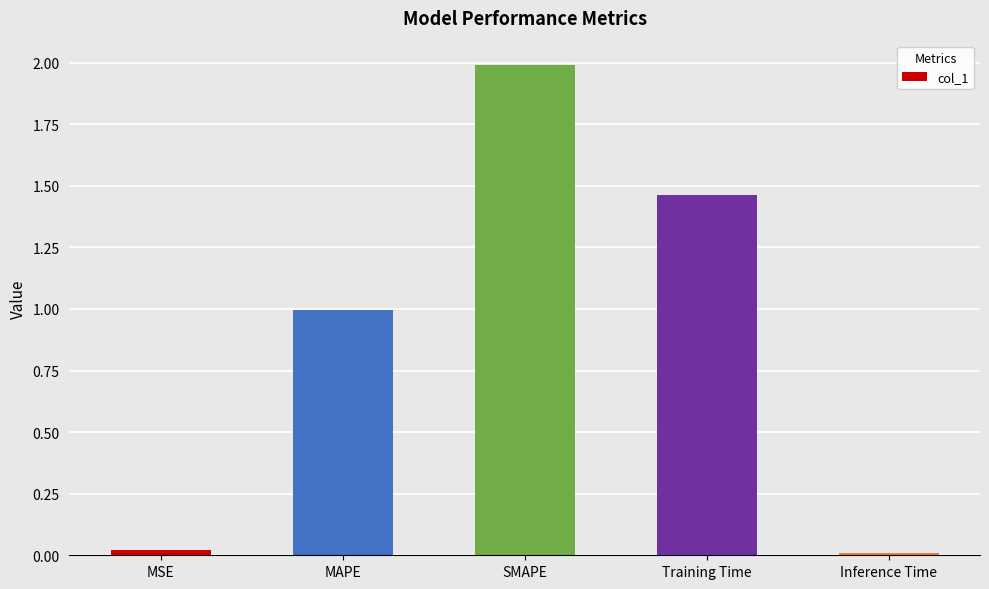

What is the label of the 4th bar from the right?

MAPE